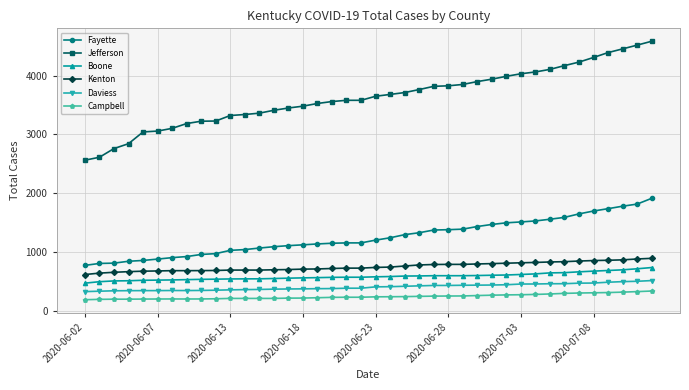

What is the value of the Boone point at the 38th from the left?

694